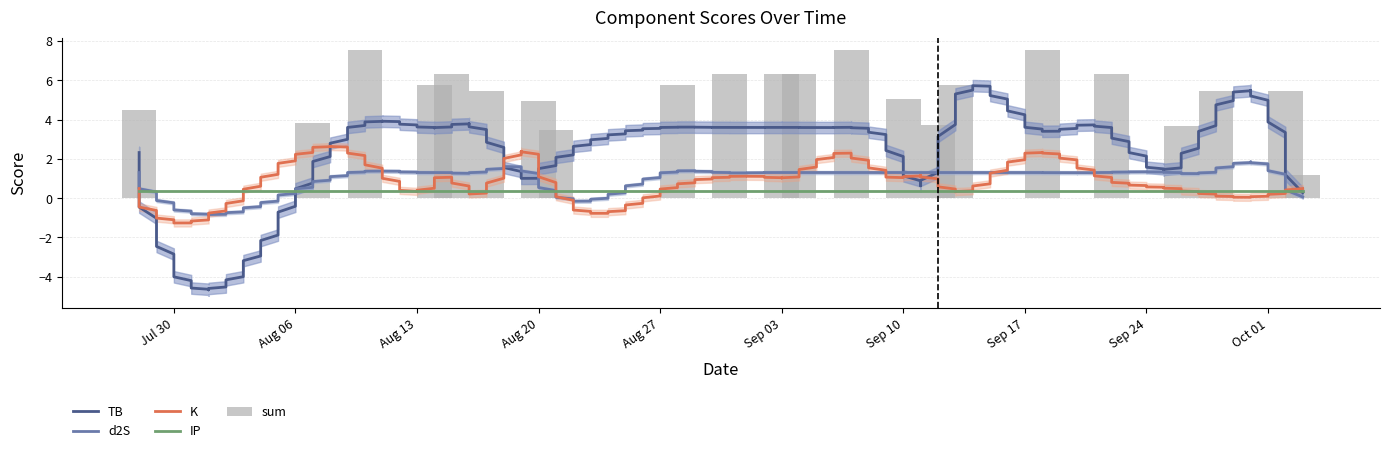

What position from the left is 2024-08-15?

5